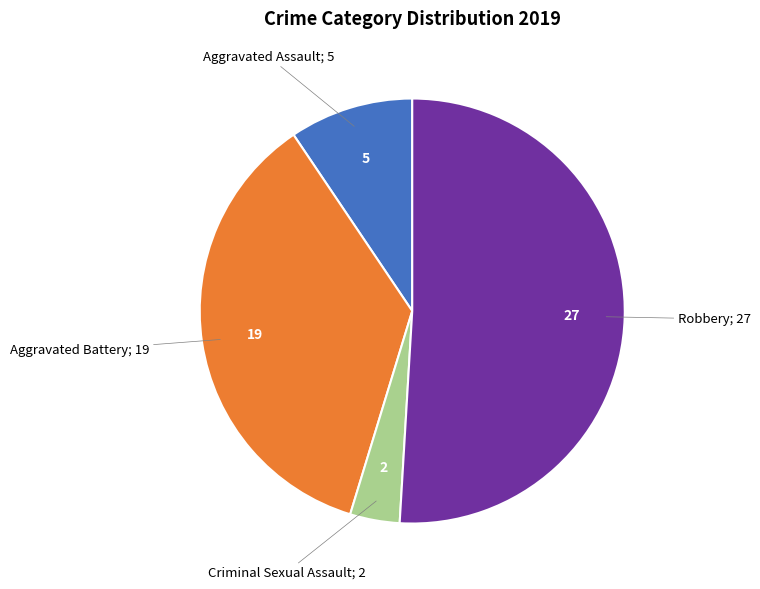

Is there any slice that represents more than half of the pie?

Yes